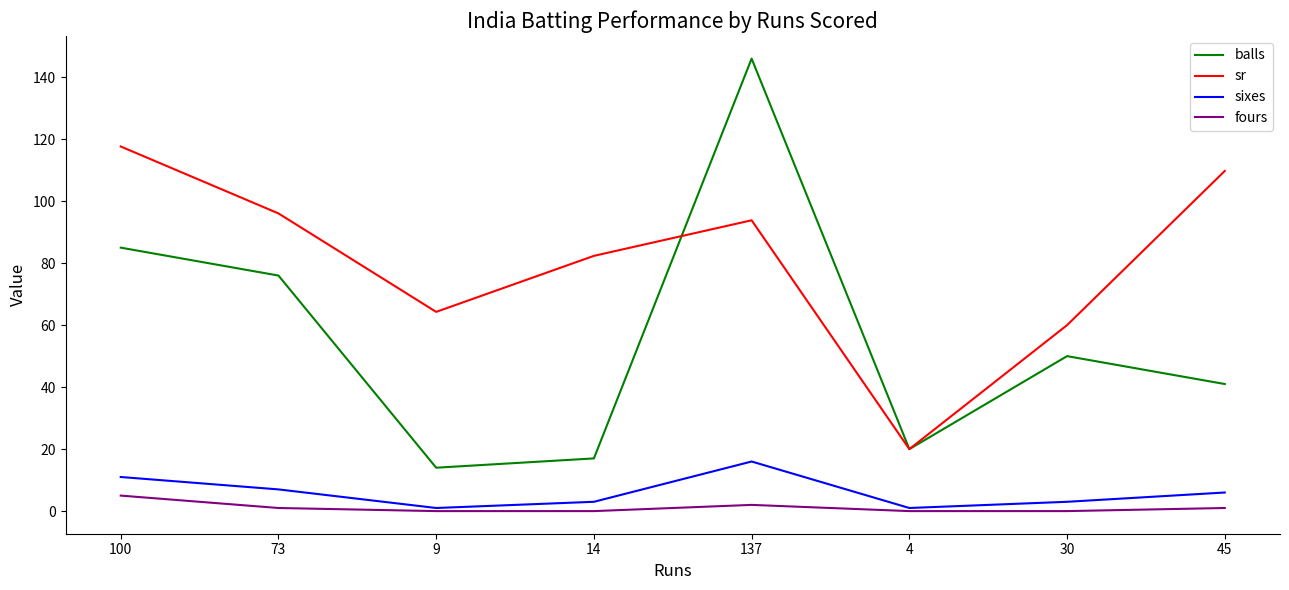

Count the number of data series in this chart.

4